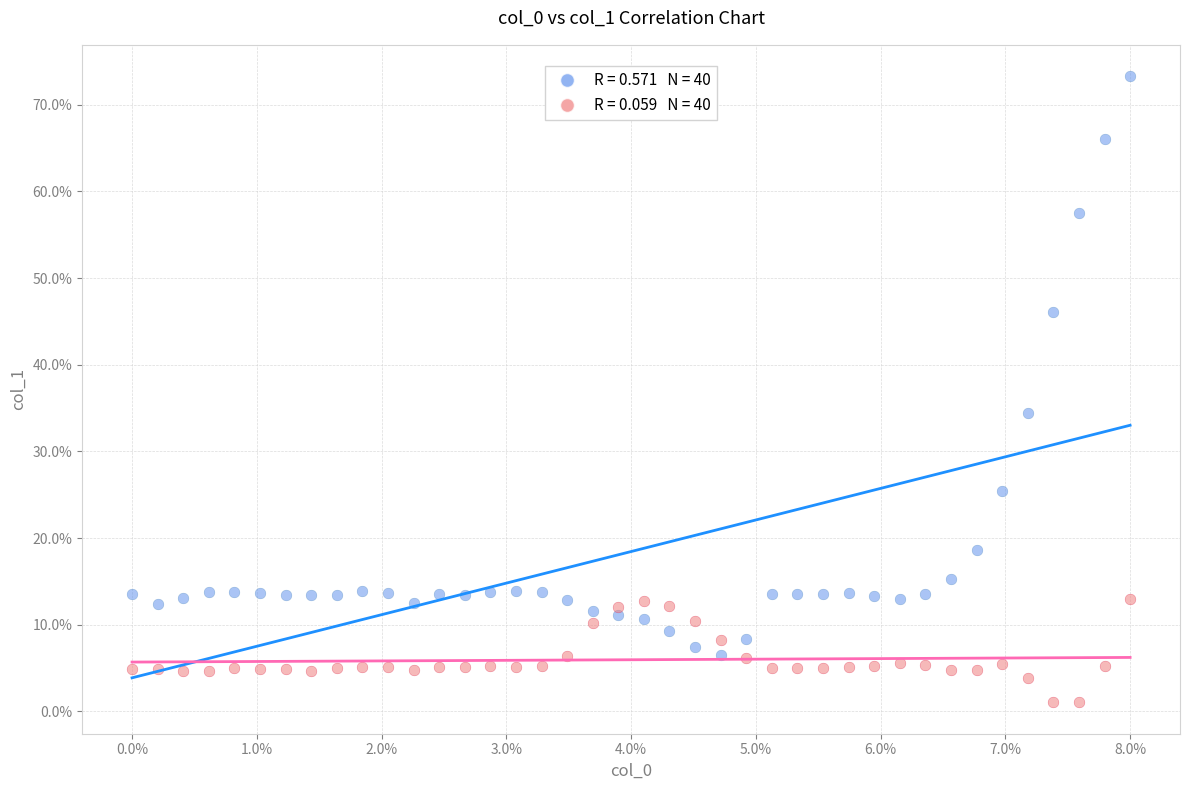

Across all data points, what is the range of Y values (max minus min)?

72.3